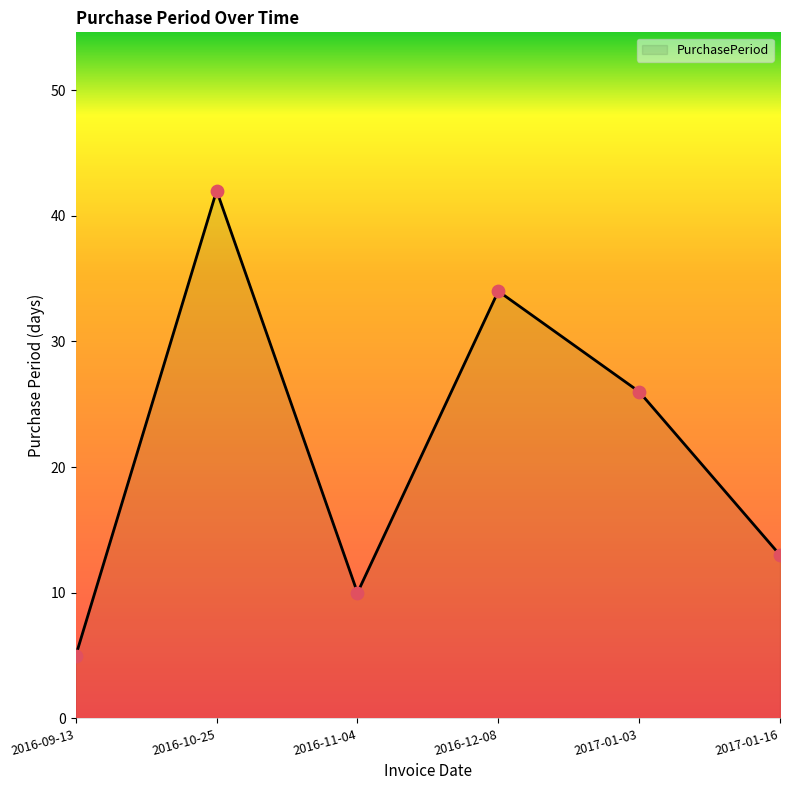

What is the change in value from 2017-01-03 to 2017-01-16?

-13